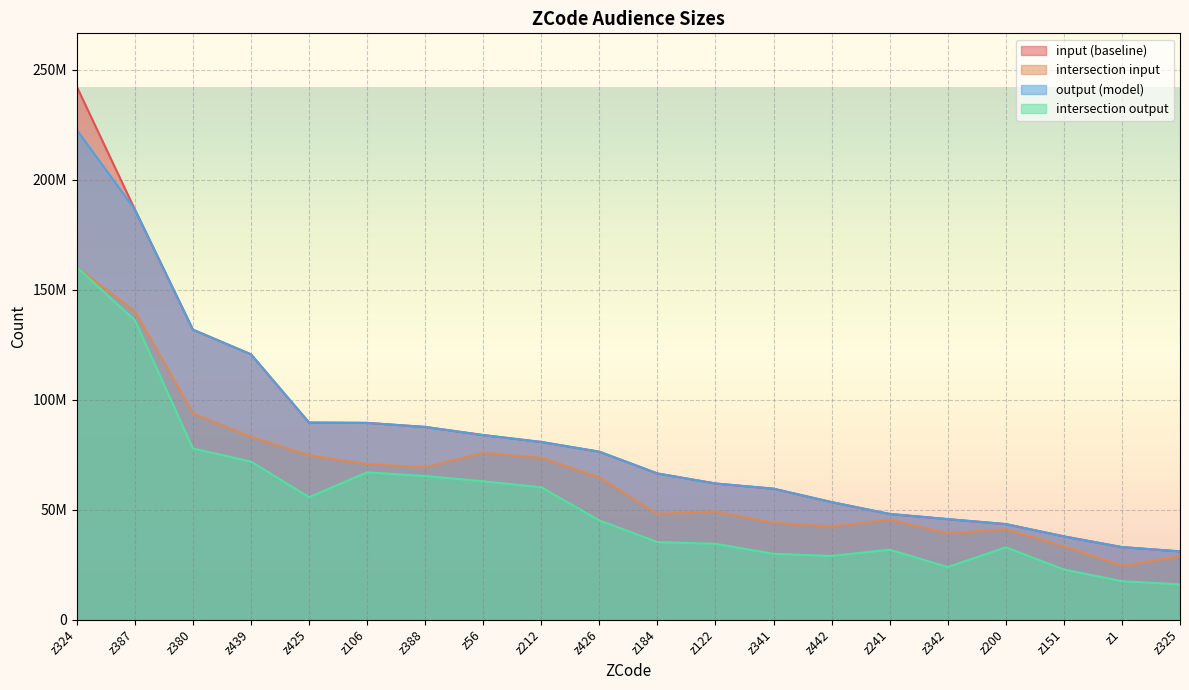

Rank the categories by output (model) value from highest to lowest.

z324, z387, z380, z439, z425, z106, z388, z56, z212, z426, z184, z122, z341, z442, z241, z342, z200, z151, z1, z325